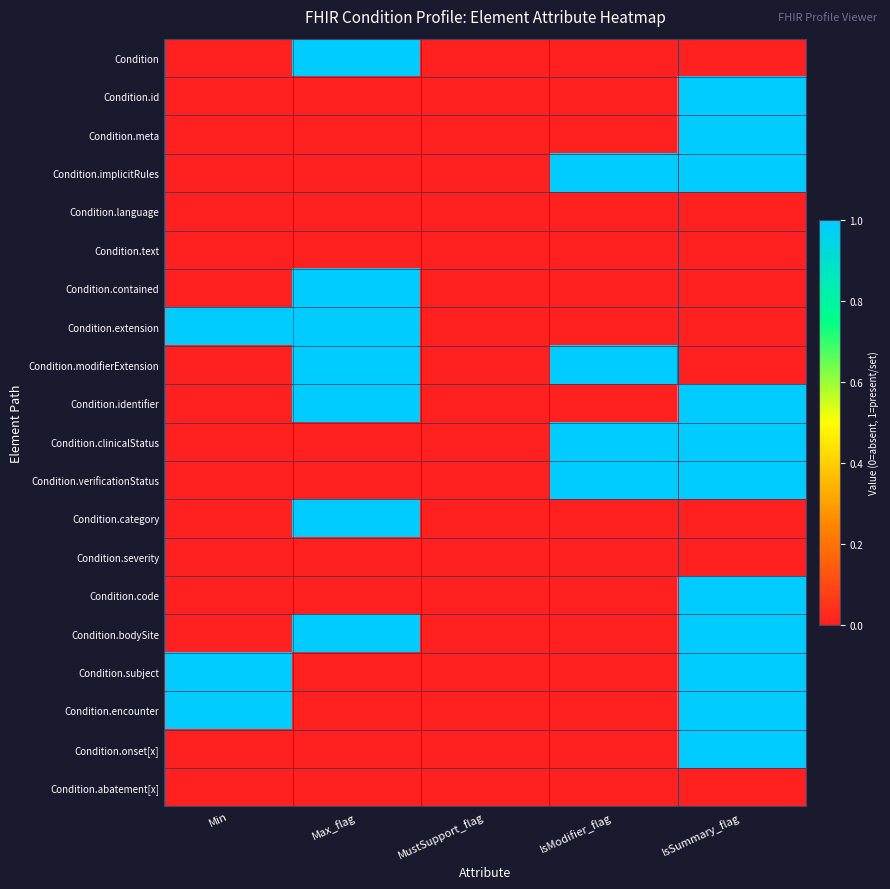

Reading left to right, extract all data points from this chart.

Condition: Min=0	Max_flag=1	MustSupport_flag=0	IsModifier_flag=0	IsSummary_flag=0
Condition.id: Min=0	Max_flag=0	MustSupport_flag=0	IsModifier_flag=0	IsSummary_flag=1
Condition.meta: Min=0	Max_flag=0	MustSupport_flag=0	IsModifier_flag=0	IsSummary_flag=1
Condition.implicitRules: Min=0	Max_flag=0	MustSupport_flag=0	IsModifier_flag=1	IsSummary_flag=1
Condition.language: Min=0	Max_flag=0	MustSupport_flag=0	IsModifier_flag=0	IsSummary_flag=0
Condition.text: Min=0	Max_flag=0	MustSupport_flag=0	IsModifier_flag=0	IsSummary_flag=0
Condition.contained: Min=0	Max_flag=1	MustSupport_flag=0	IsModifier_flag=0	IsSummary_flag=0
Condition.extension: Min=1	Max_flag=1	MustSupport_flag=0	IsModifier_flag=0	IsSummary_flag=0
Condition.modifierExtension: Min=0	Max_flag=1	MustSupport_flag=0	IsModifier_flag=1	IsSummary_flag=0
Condition.identifier: Min=0	Max_flag=1	MustSupport_flag=0	IsModifier_flag=0	IsSummary_flag=1
Condition.clinicalStatus: Min=0	Max_flag=0	MustSupport_flag=0	IsModifier_flag=1	IsSummary_flag=1
Condition.verificationStatus: Min=0	Max_flag=0	MustSupport_flag=0	IsModifier_flag=1	IsSummary_flag=1
Condition.category: Min=0	Max_flag=1	MustSupport_flag=0	IsModifier_flag=0	IsSummary_flag=0
Condition.severity: Min=0	Max_flag=0	MustSupport_flag=0	IsModifier_flag=0	IsSummary_flag=0
Condition.code: Min=0	Max_flag=0	MustSupport_flag=0	IsModifier_flag=0	IsSummary_flag=1
Condition.bodySite: Min=0	Max_flag=1	MustSupport_flag=0	IsModifier_flag=0	IsSummary_flag=1
Condition.subject: Min=1	Max_flag=0	MustSupport_flag=0	IsModifier_flag=0	IsSummary_flag=1
Condition.encounter: Min=1	Max_flag=0	MustSupport_flag=0	IsModifier_flag=0	IsSummary_flag=1
Condition.onset[x]: Min=0	Max_flag=0	MustSupport_flag=0	IsModifier_flag=0	IsSummary_flag=1
Condition.abatement[x]: Min=0	Max_flag=0	MustSupport_flag=0	IsModifier_flag=0	IsSummary_flag=0